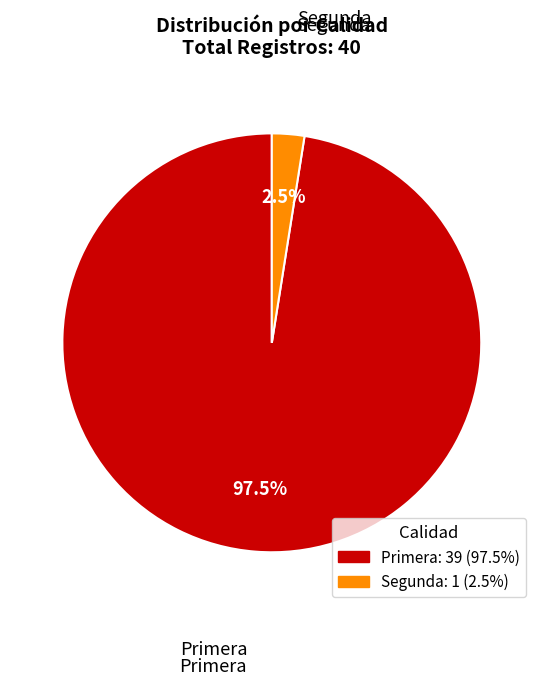

How many slices are in this pie chart?

2